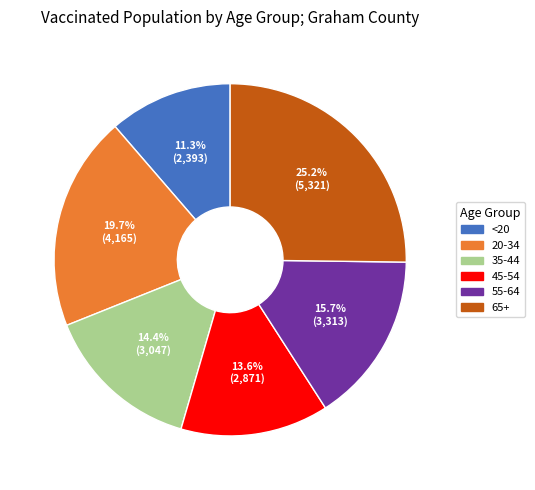

To the nearest percent, what is the difference between the largest and smallest slice percentages?

14%